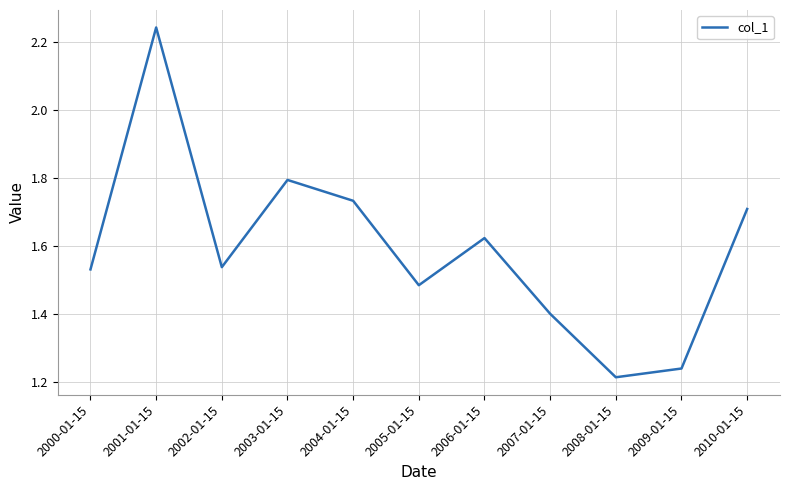

Read the value at 2007-01-15.

1.4